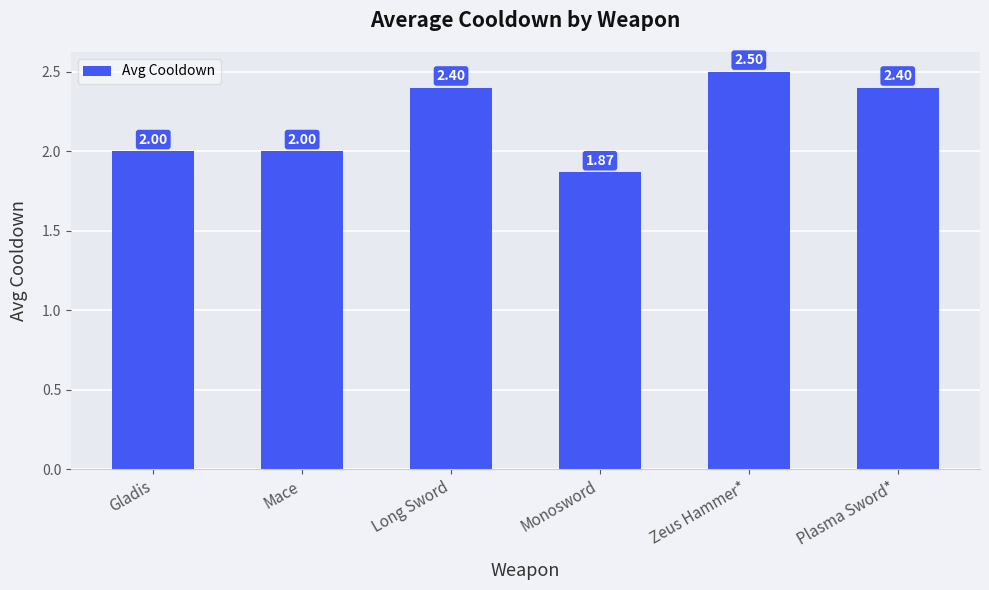

What is the change in value from Long Sword to Monosword?

-0.5